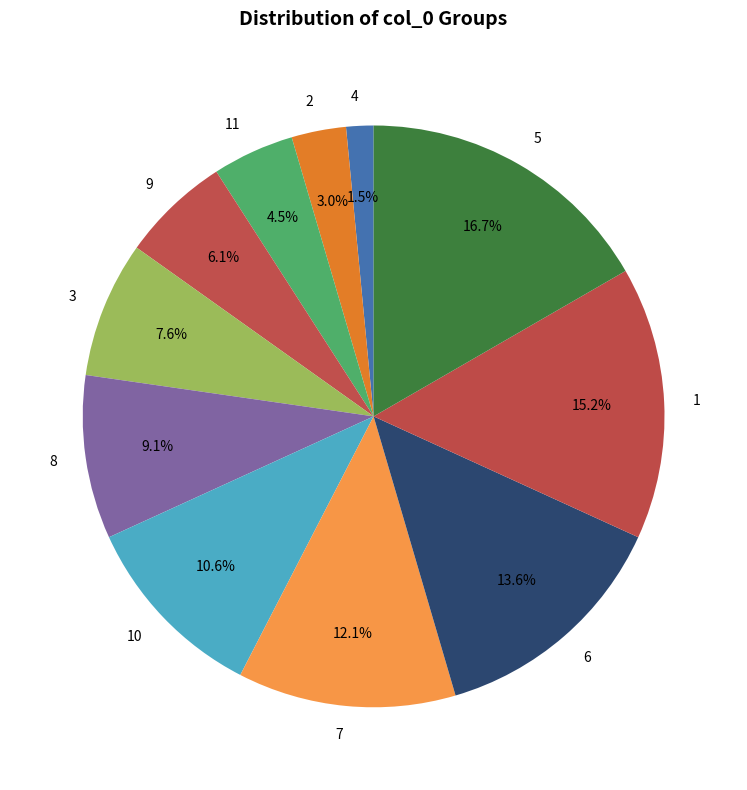

Is 5 the majority of the pie?

No